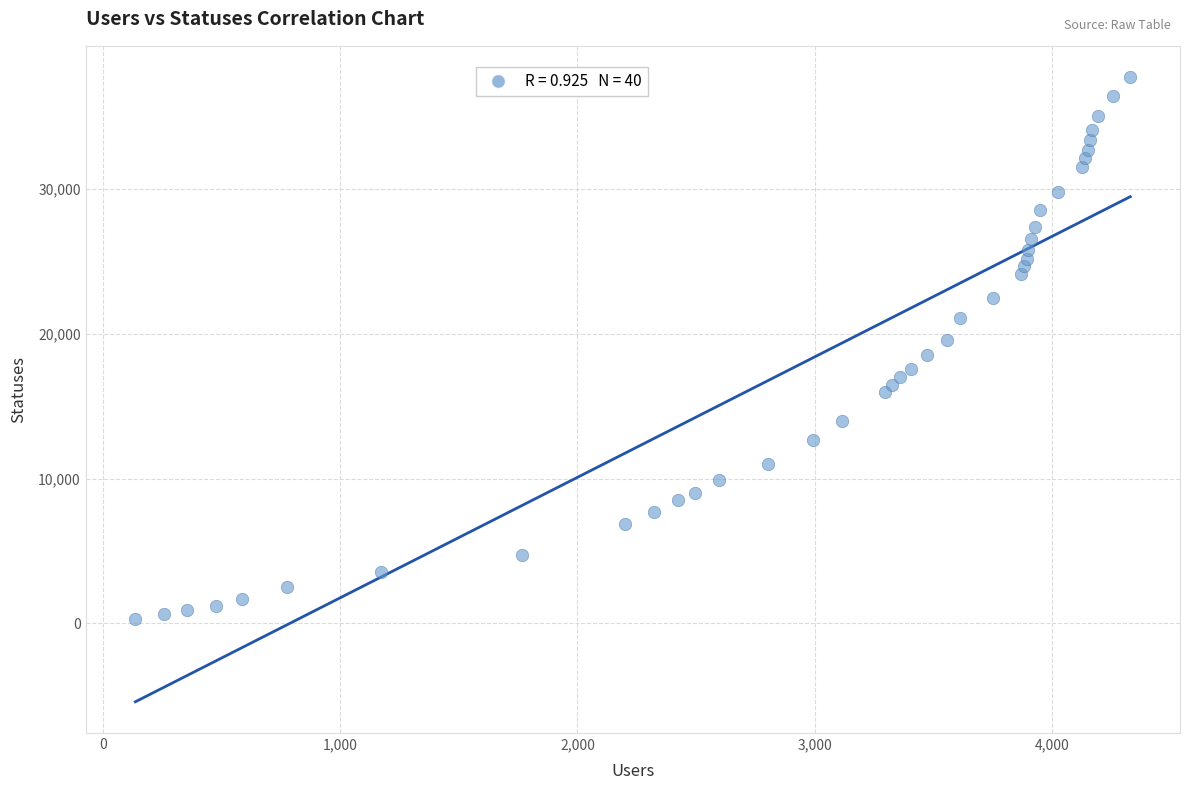

What is the range of Y values (max minus min)?

37389